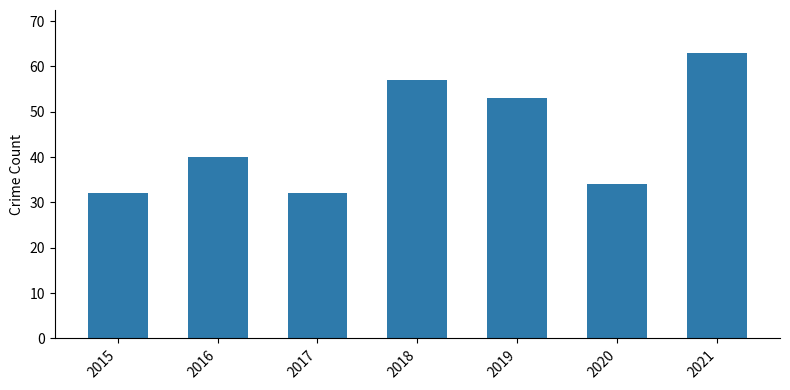

True or false: the data shows 53 at 2019.

True